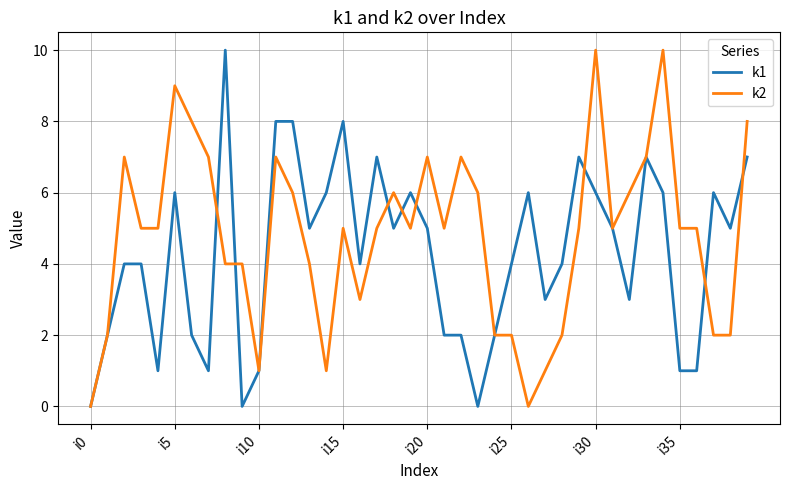

How many lines are shown in the chart?

2